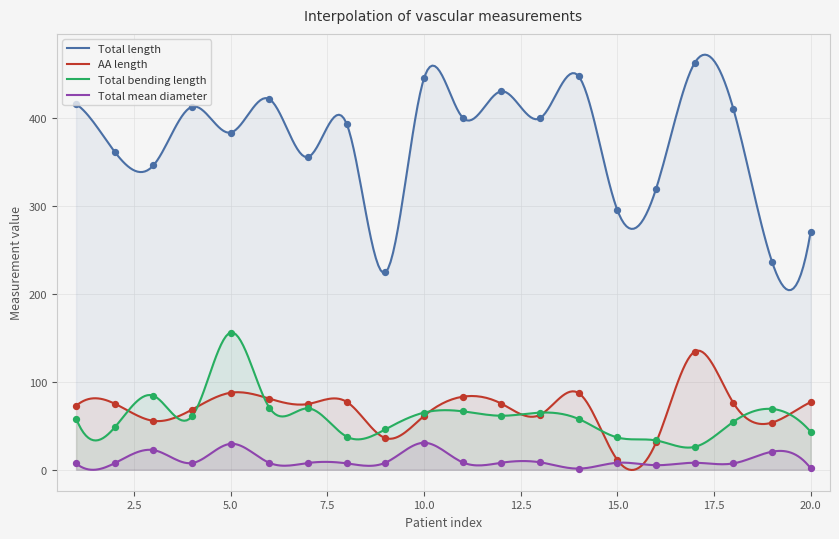

At how many categories does at least one series exceed 145?

20